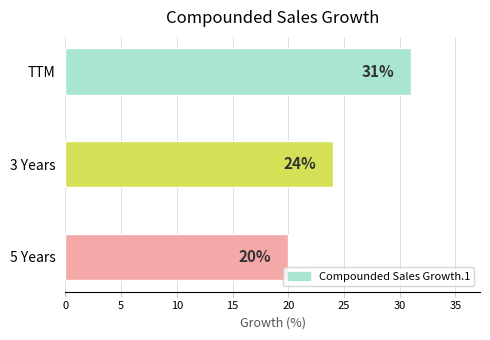

What is the ratio of the value at 3 Years to the value at 5 Years?

1.2